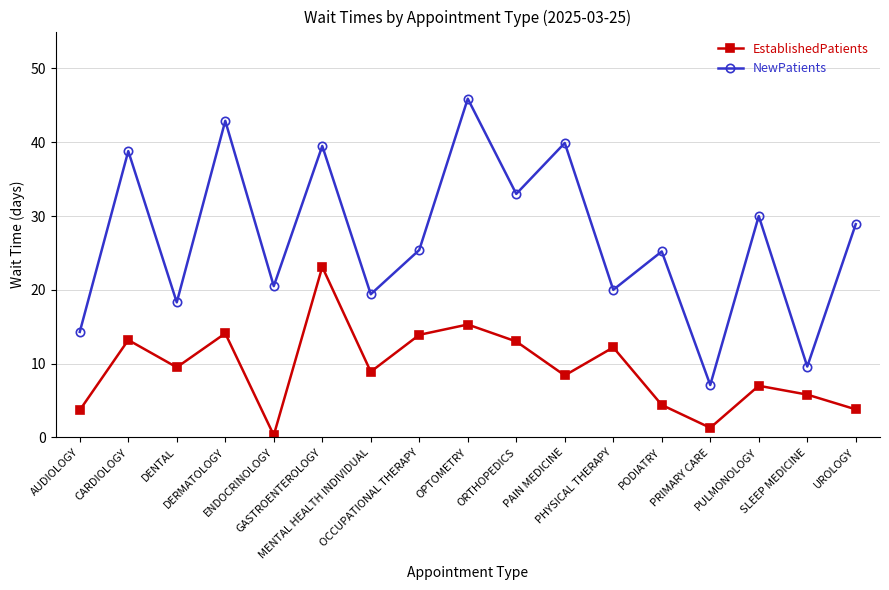

Count the number of data series in this chart.

2